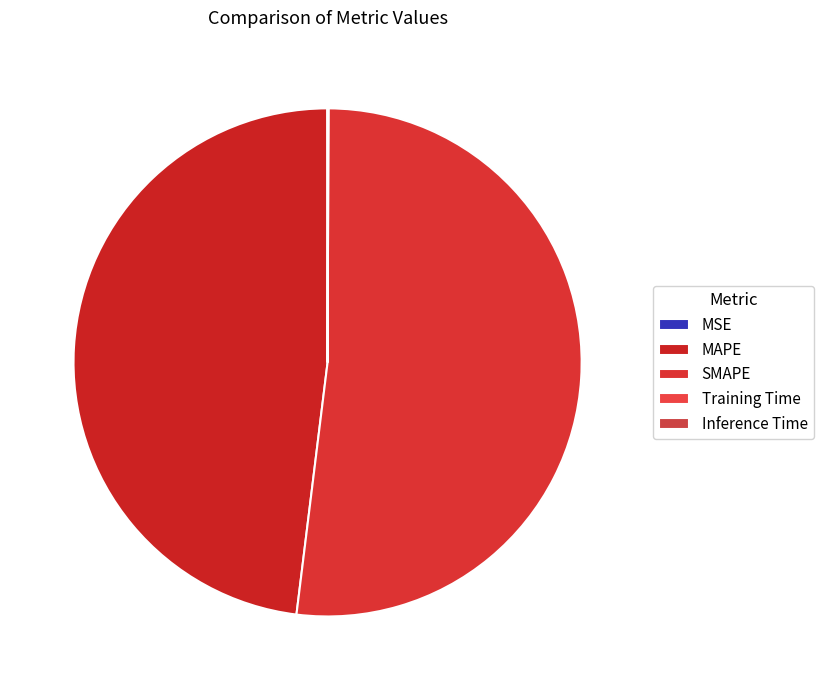

Which has a higher value, MSE or Inference Time?

Inference Time